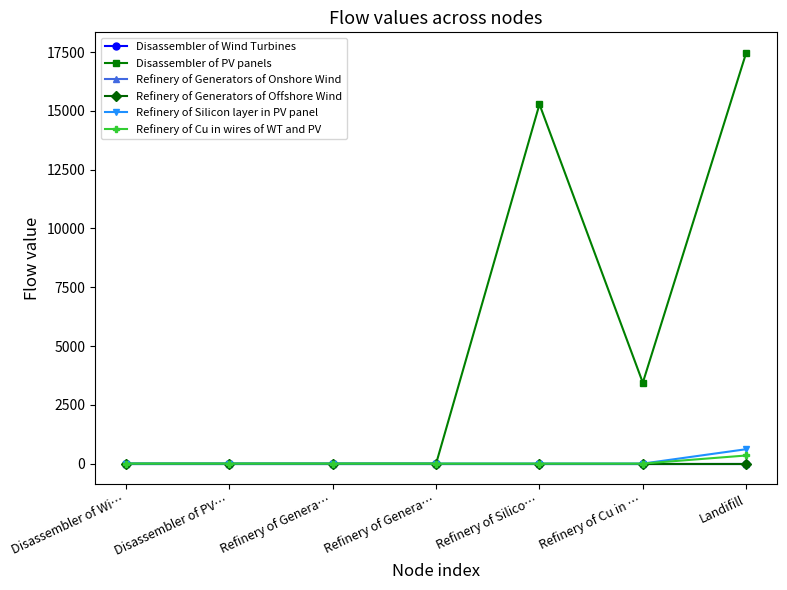

Does the chart have visible grid lines?

No